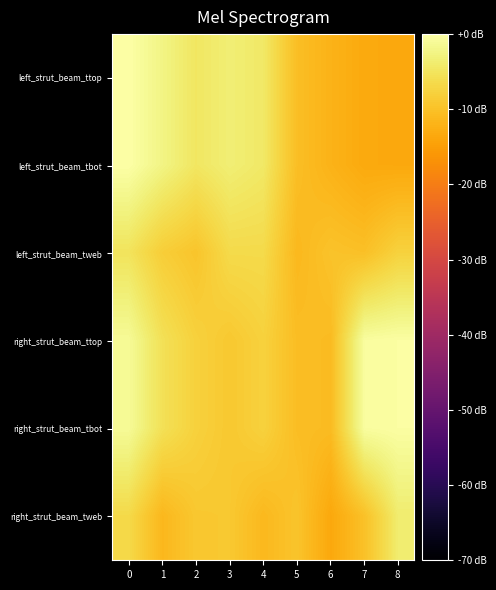

List the series in order of their peak value, lowest first.

left_strut_beam_tweb, right_strut_beam_tweb, right_strut_beam_tbot, right_strut_beam_ttop, left_strut_beam_ttop, left_strut_beam_tbot